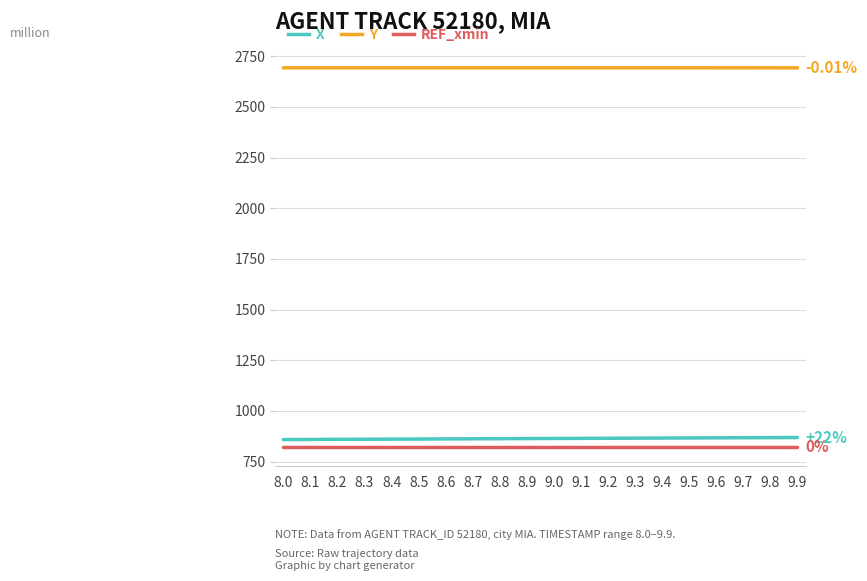

What is the spread (max minus min) of values at 9.3?

1871.1